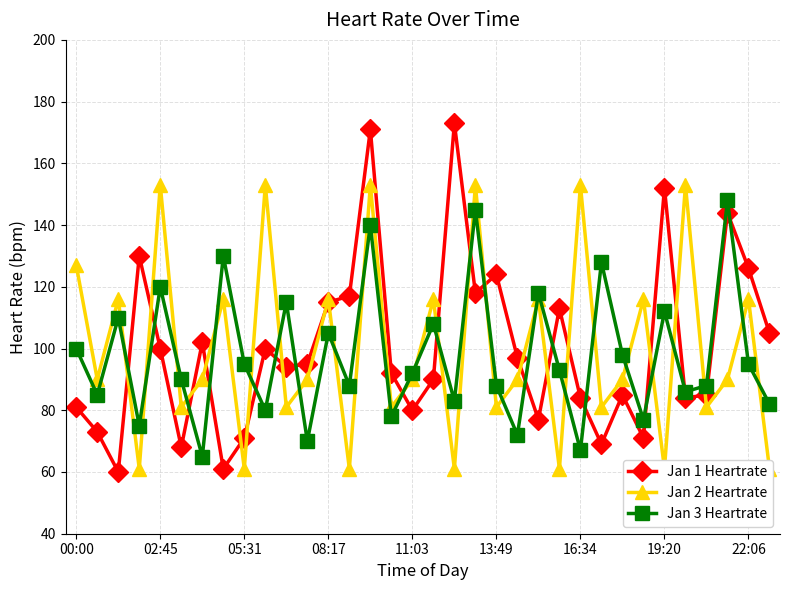

How many times do Jan 1 Heartrate and Jan 3 Heartrate cross each other?

17